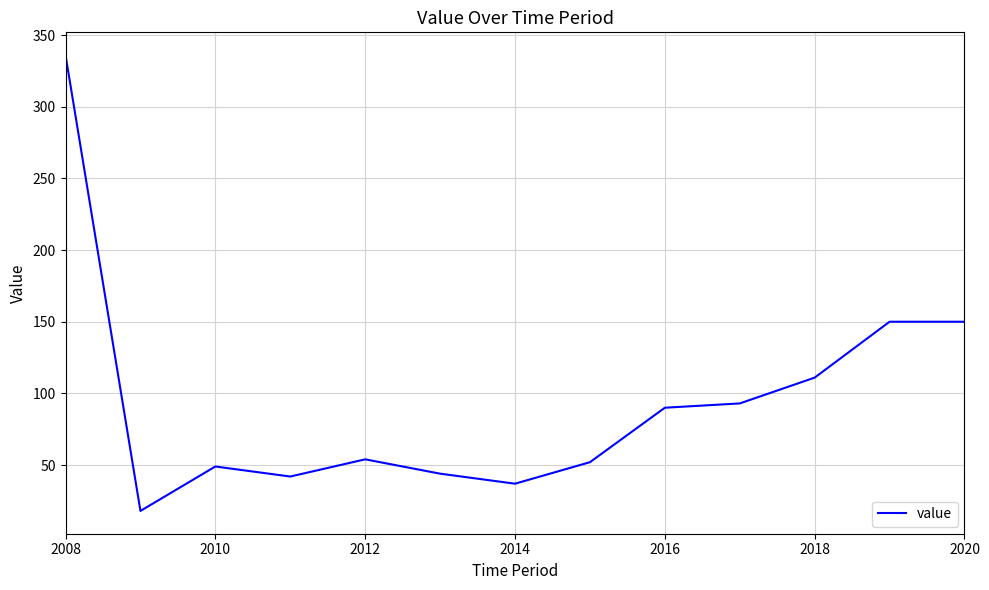

What is the greatest value displayed?

336